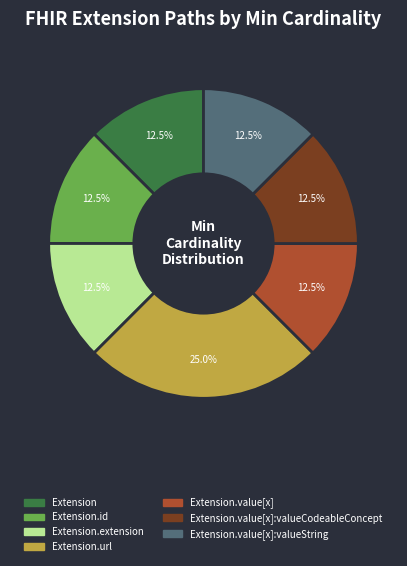

How many slices are in this pie chart?

7